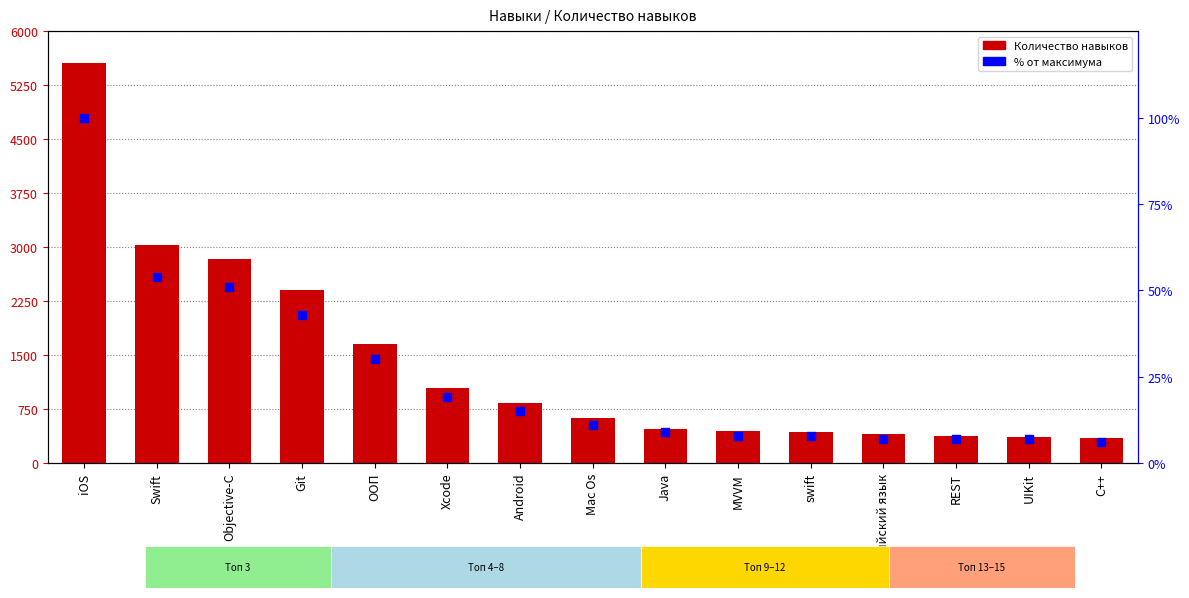

At how many categories does at least one series exceed 4476?

1